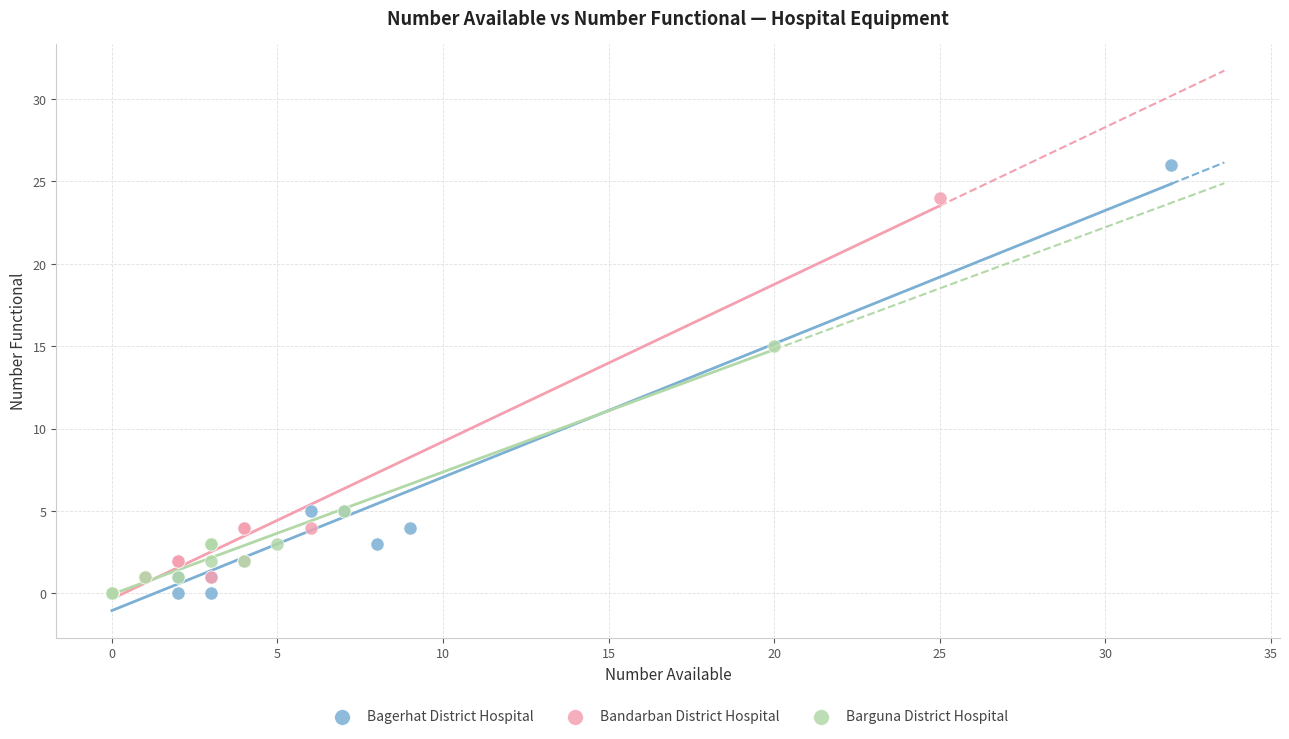

Which series contains the highest Y value?

Bagerhat District Hospital